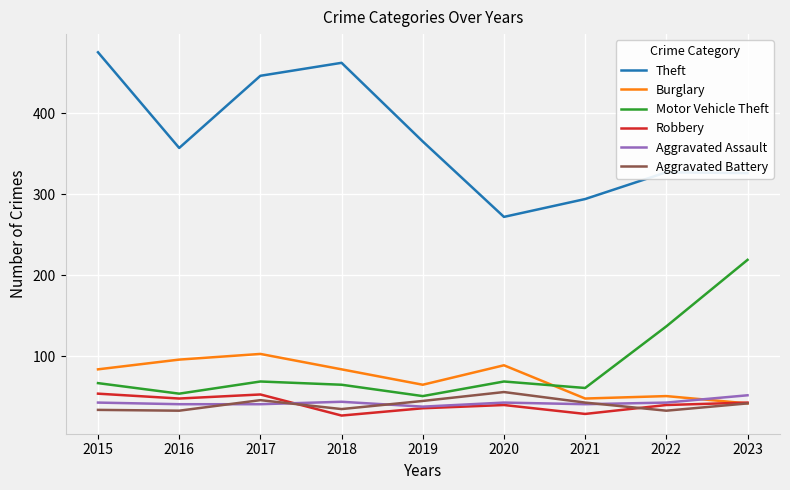

What is the smallest value displayed?

27